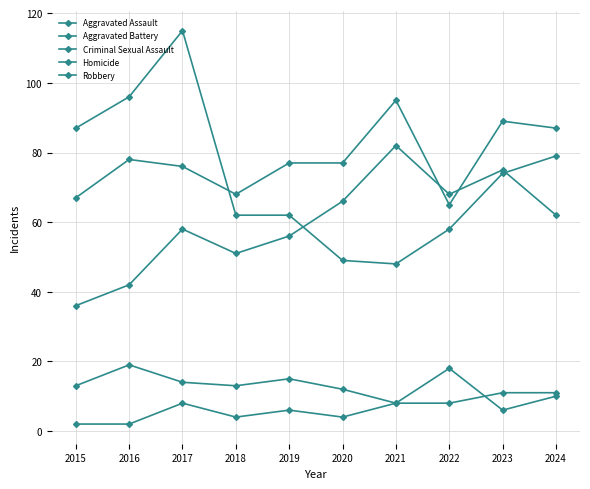

True or false: Aggravated Battery has more than 2 interior local peaks.

True